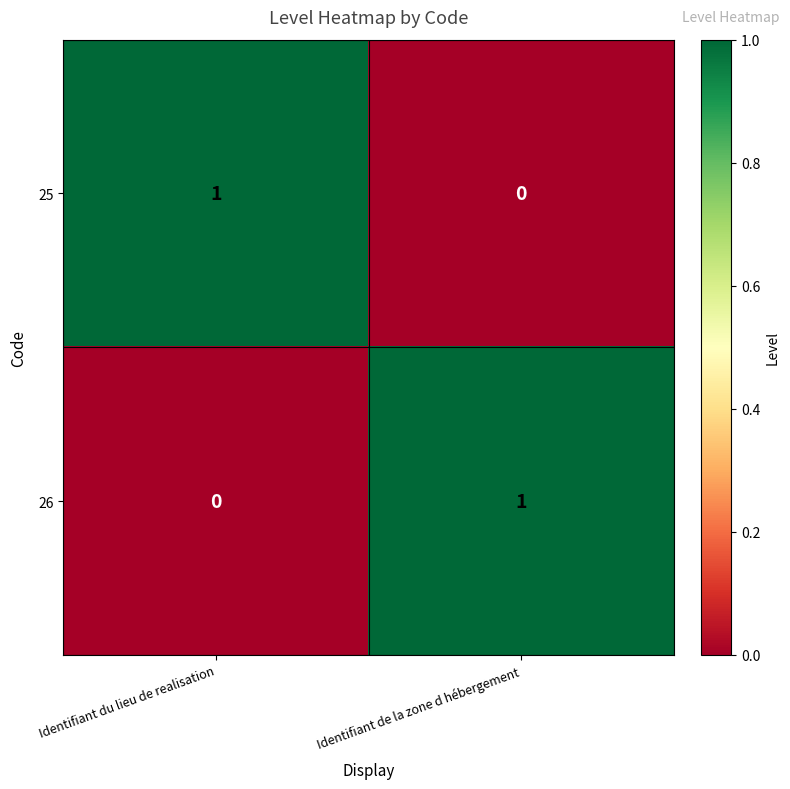

At which label is 26 closest to 0?

Identifiant du lieu de realisation